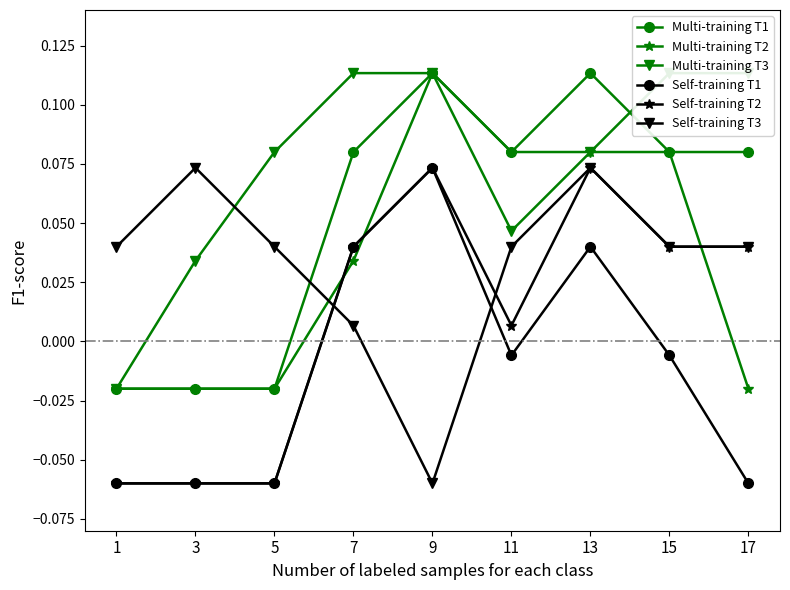

Which series changed the most between 9 and 13?

Self-training T3